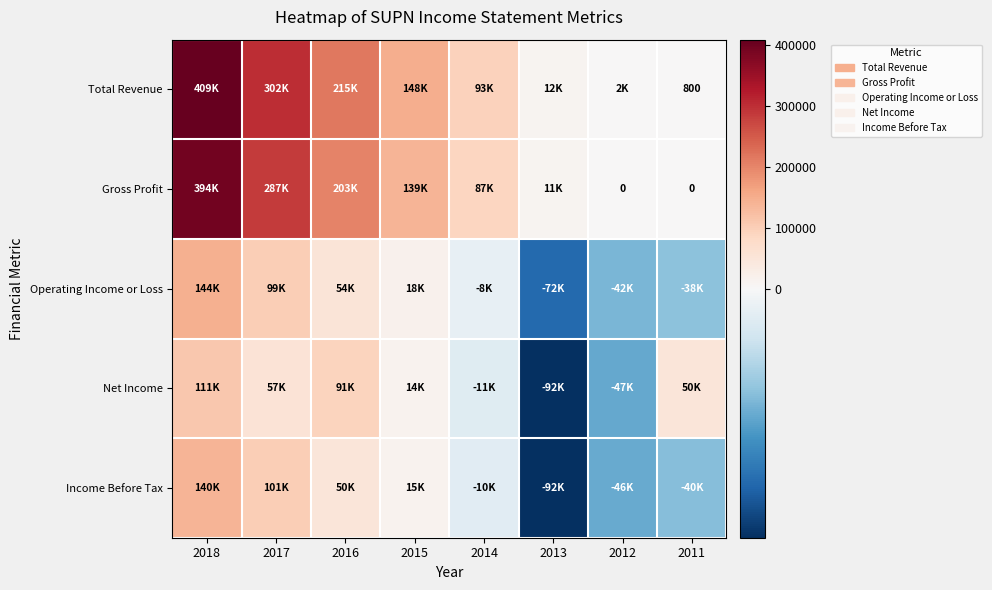

Count the number of categories in the chart.

8